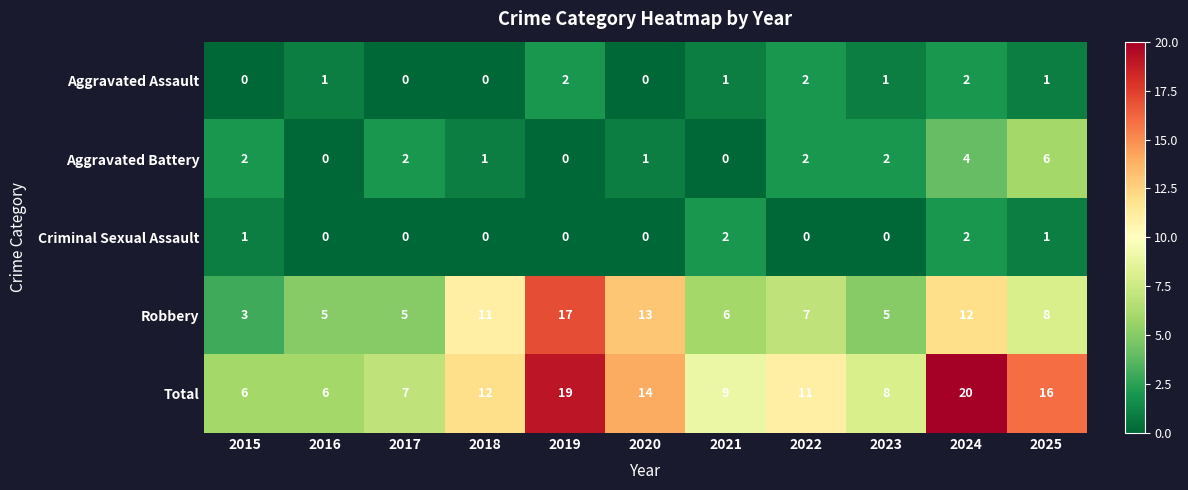

What is the sum of all Robbery values?

92